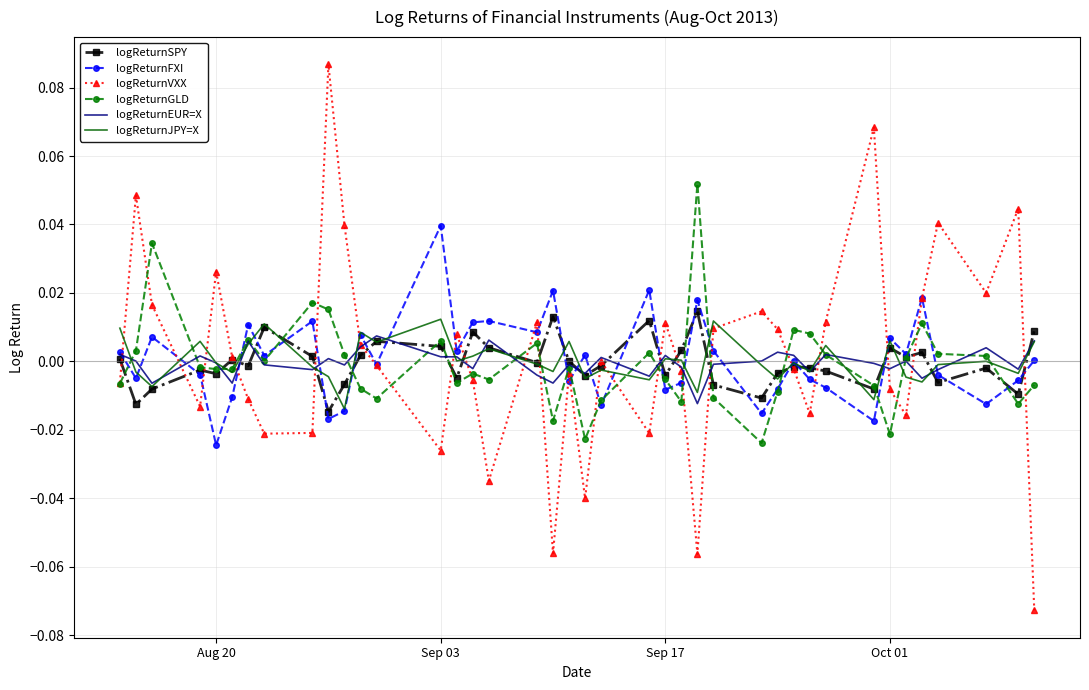

True or false: logReturnFXI and logReturnJPY=X intersect in this chart.

True